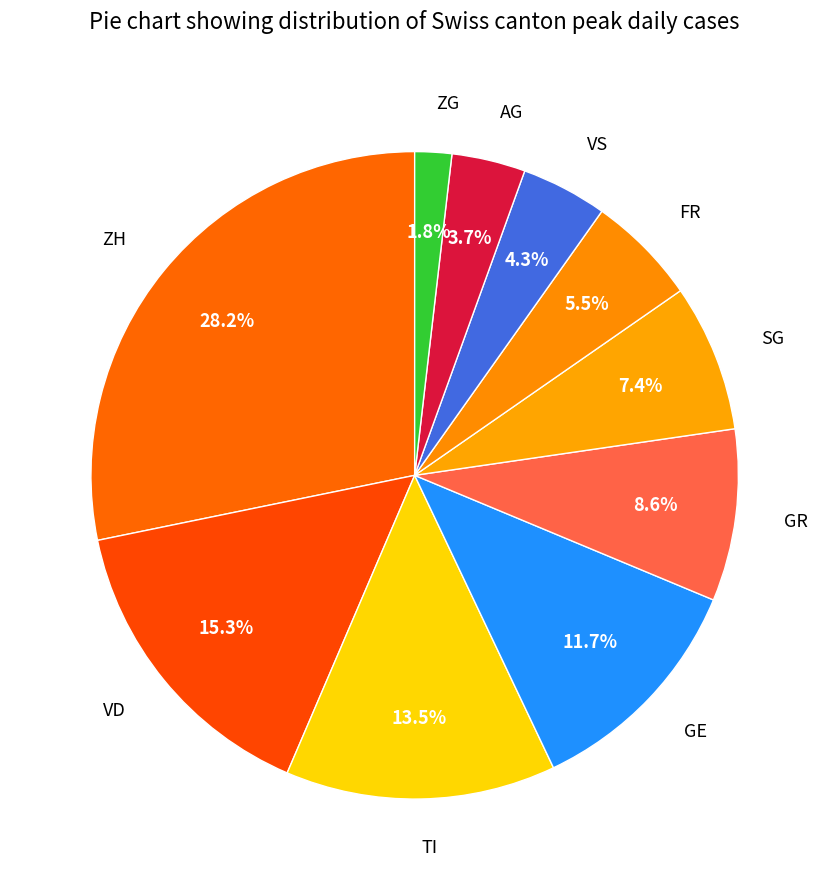

Combined, what portion of the pie is GR and FR?

14.1%